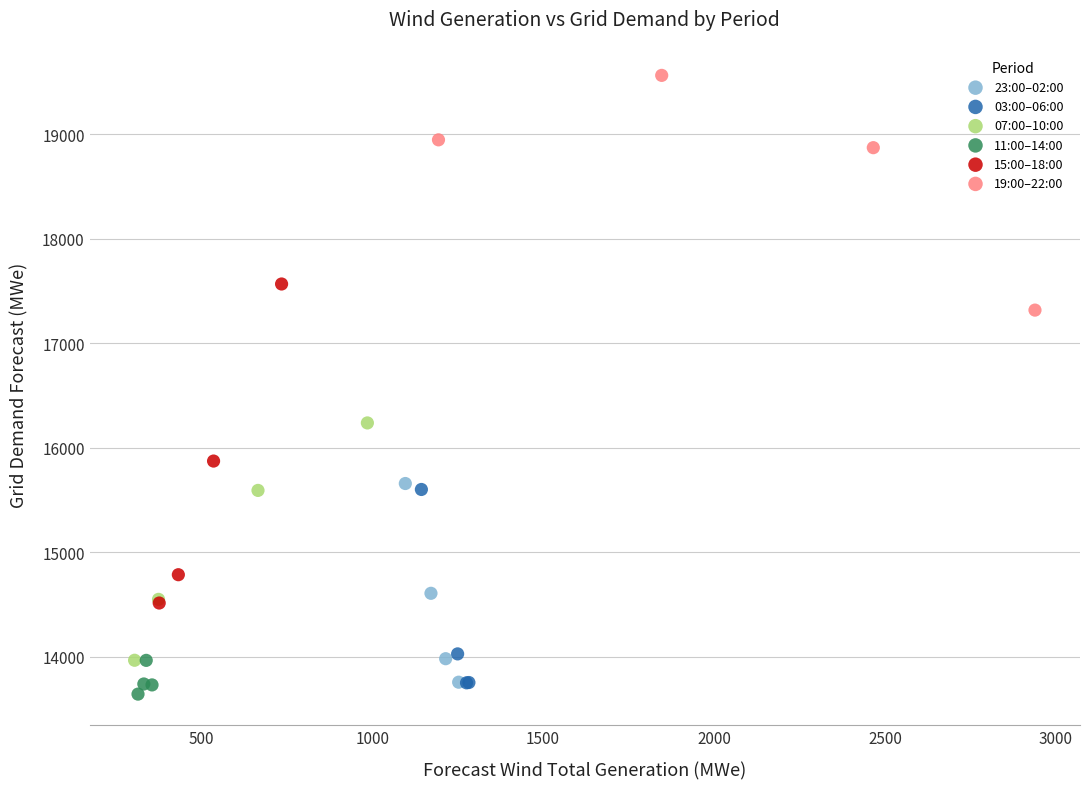

Which series reaches the minimum Y coordinate?

11:00–14:00